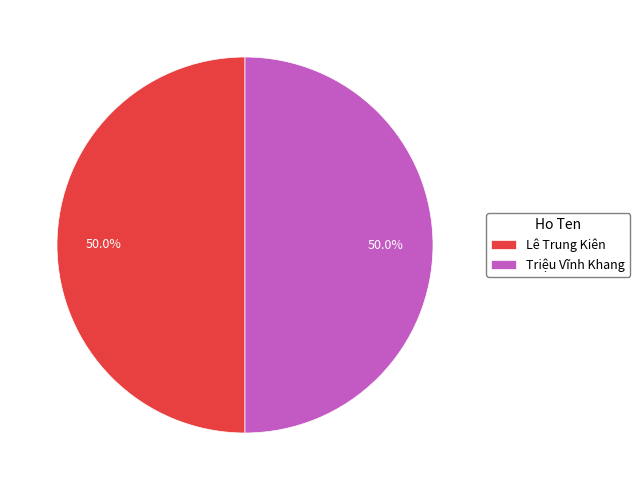

Approximately how many times larger is the value at Lê Trung Kiên compared to Triệu Vĩnh Khang?

1.0